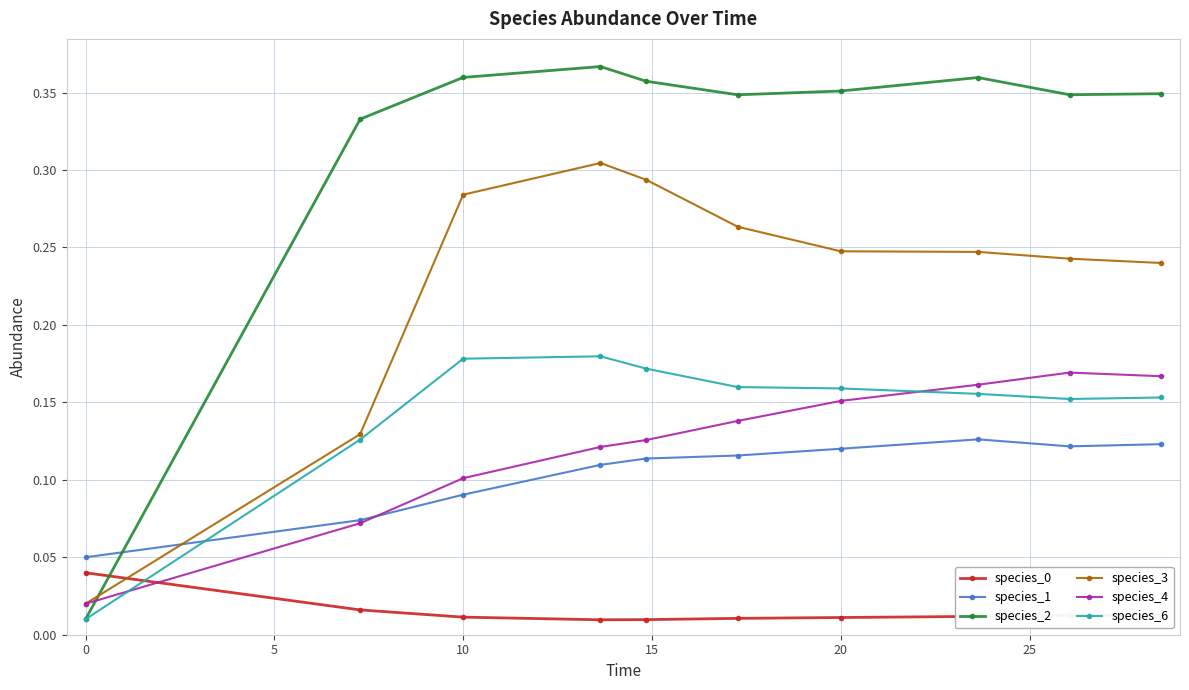

Does the chart have visible grid lines?

Yes